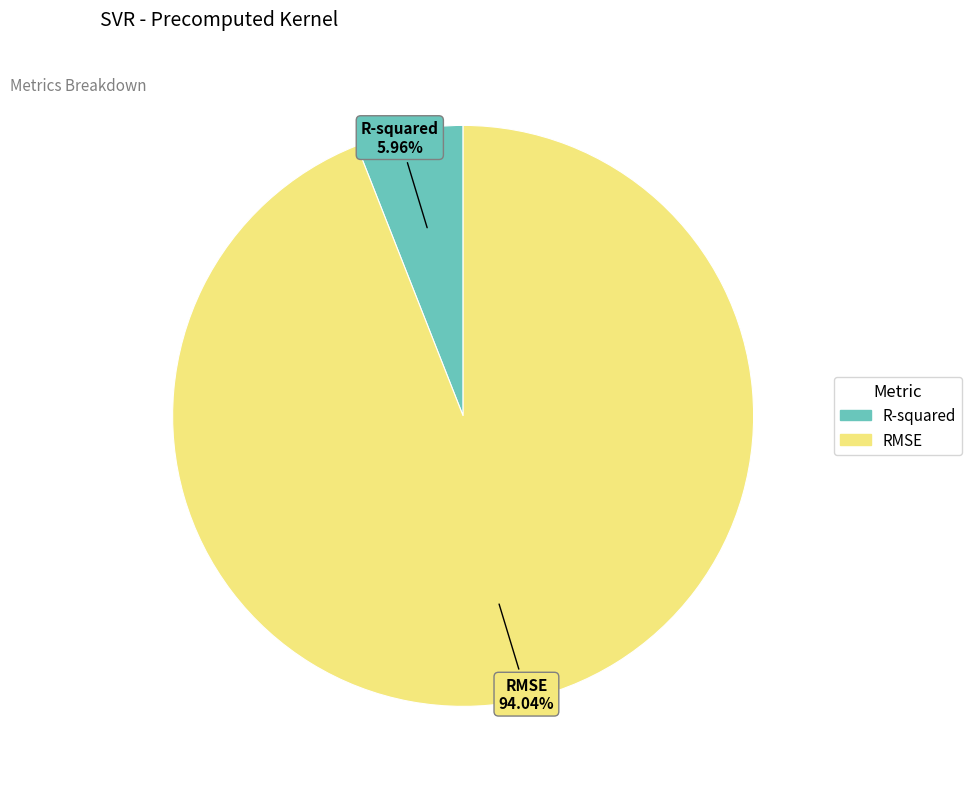

How many slices are in this pie chart?

2